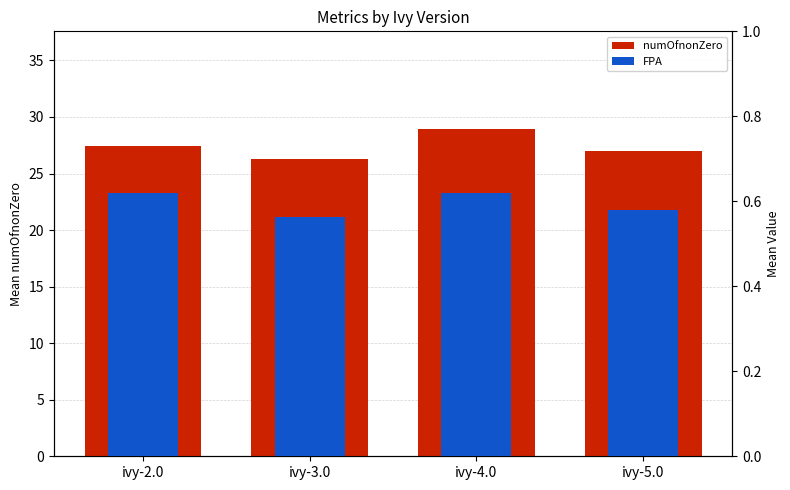

Between ivy-5.0 and ivy-3.0, which is larger?

ivy-5.0